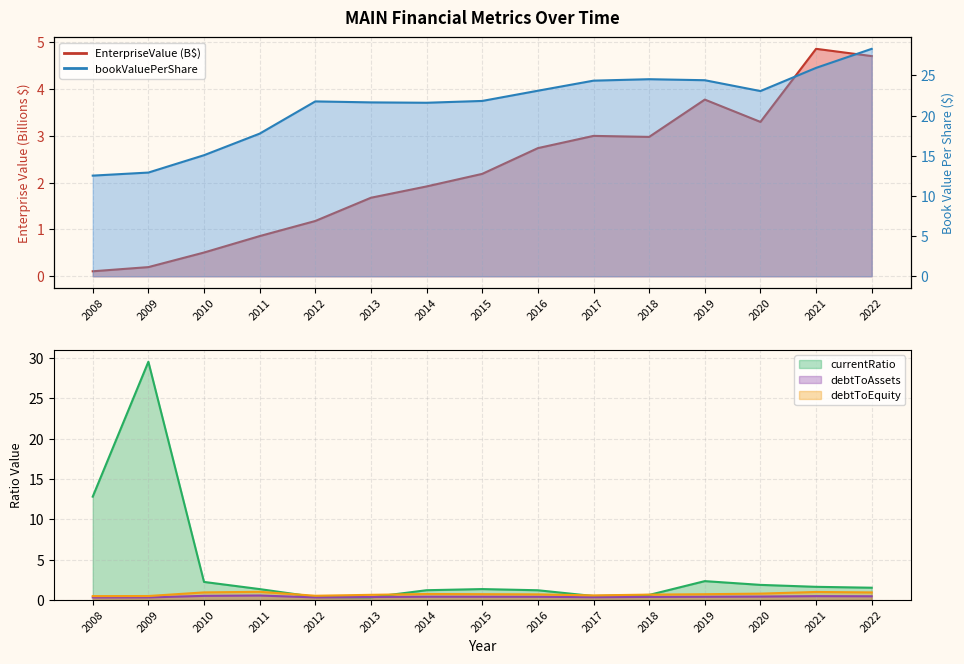

Rank the series by their maximum value, from highest to lowest.

currentRatio, bookValuePerShare, EnterpriseValue, debtToEquity, debtToAssets